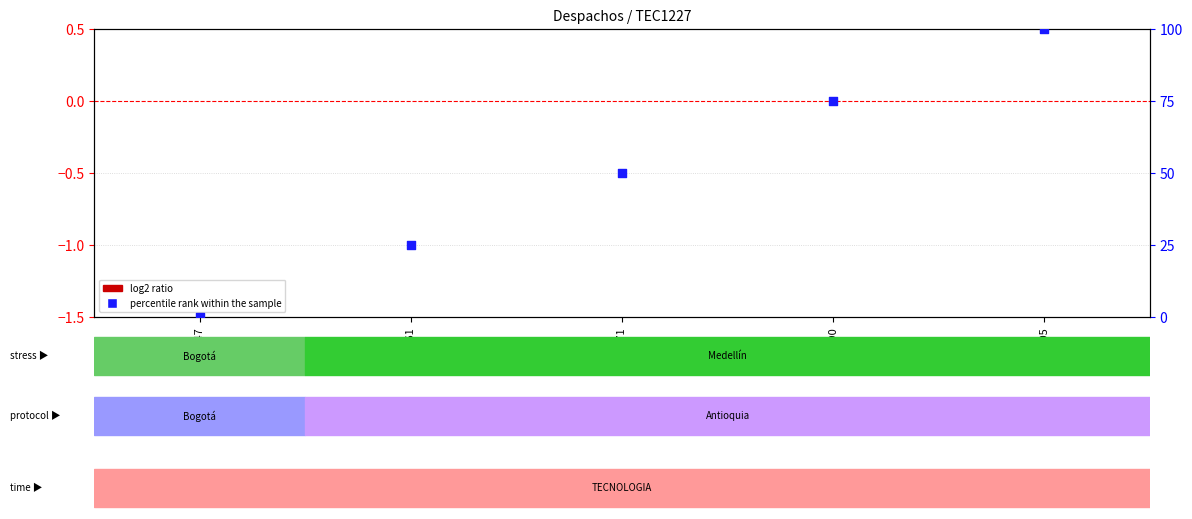

At which category is the sum across all series the highest?

35905